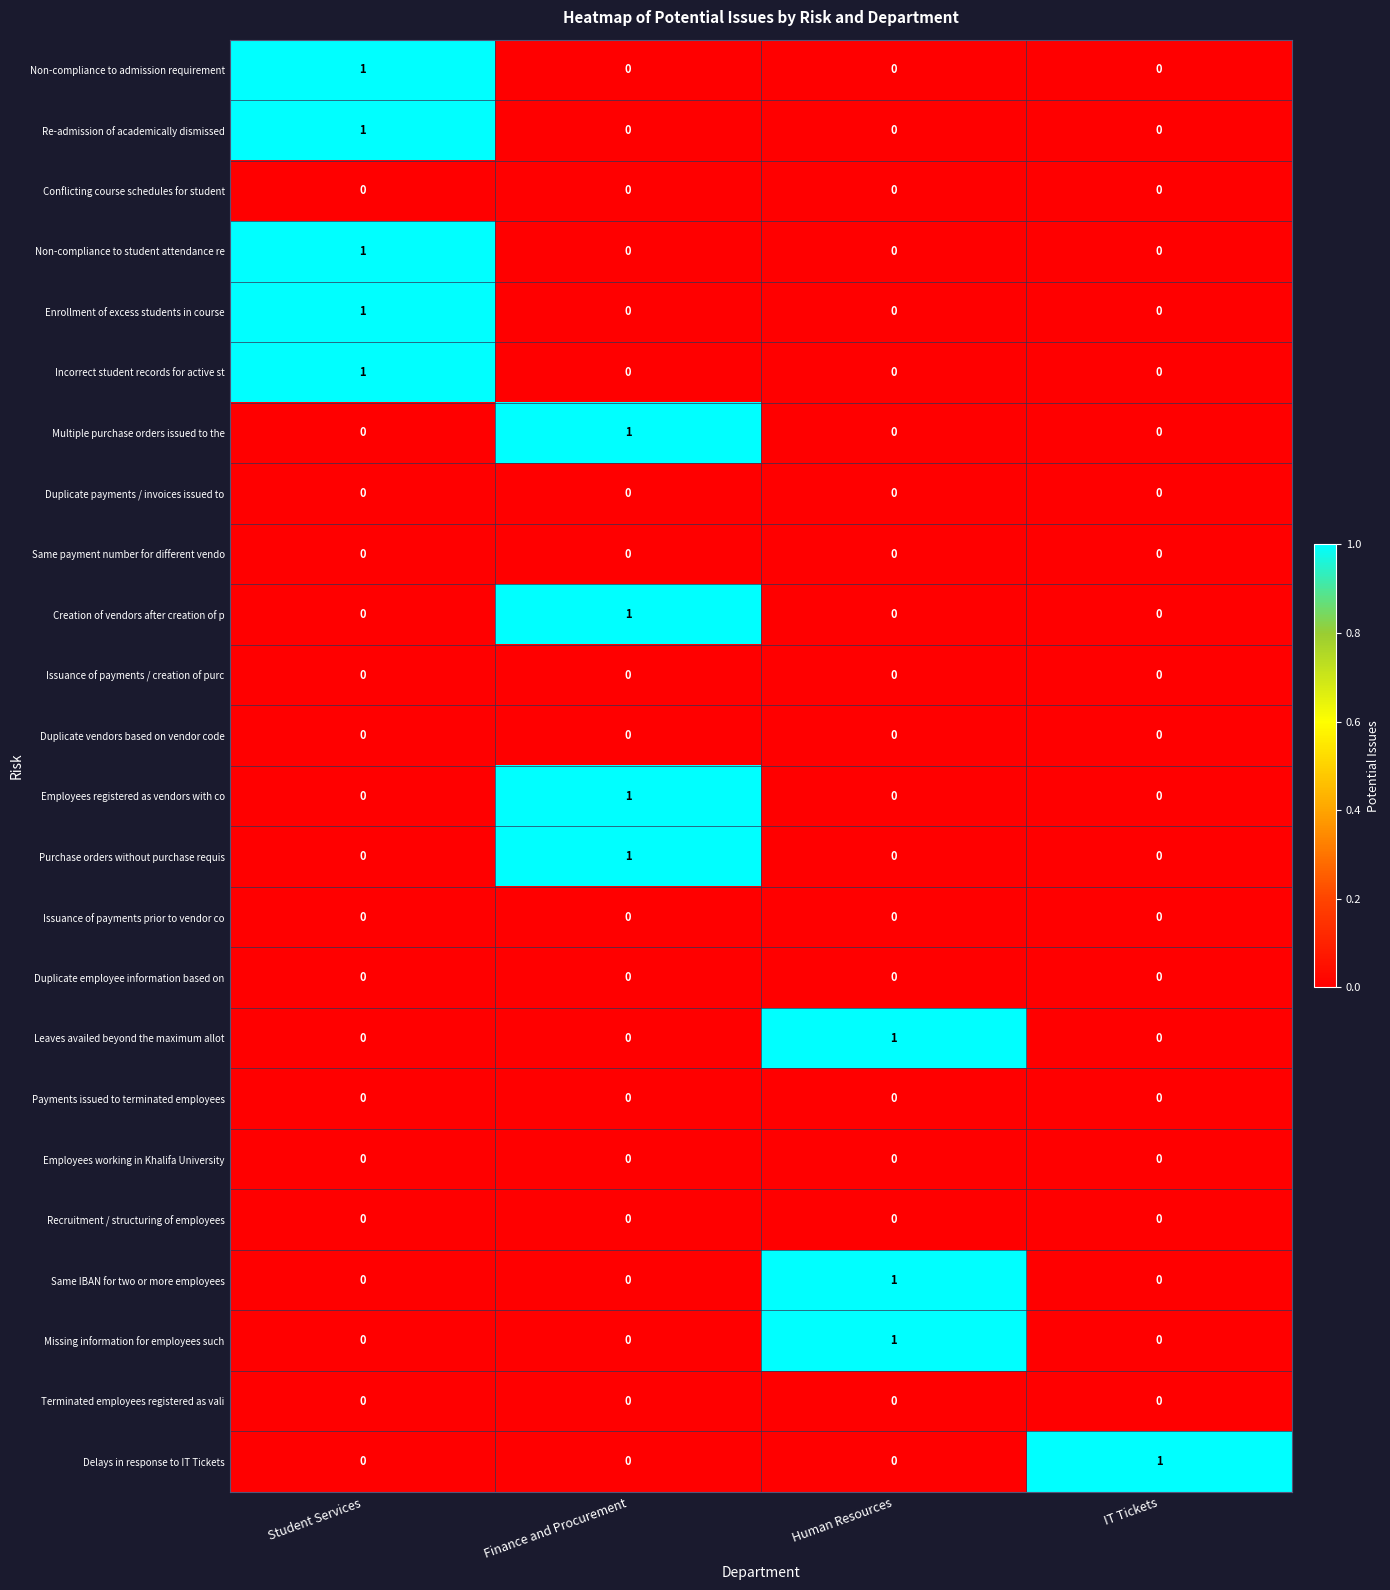

At which category is the sum across all series the highest?

Student Services